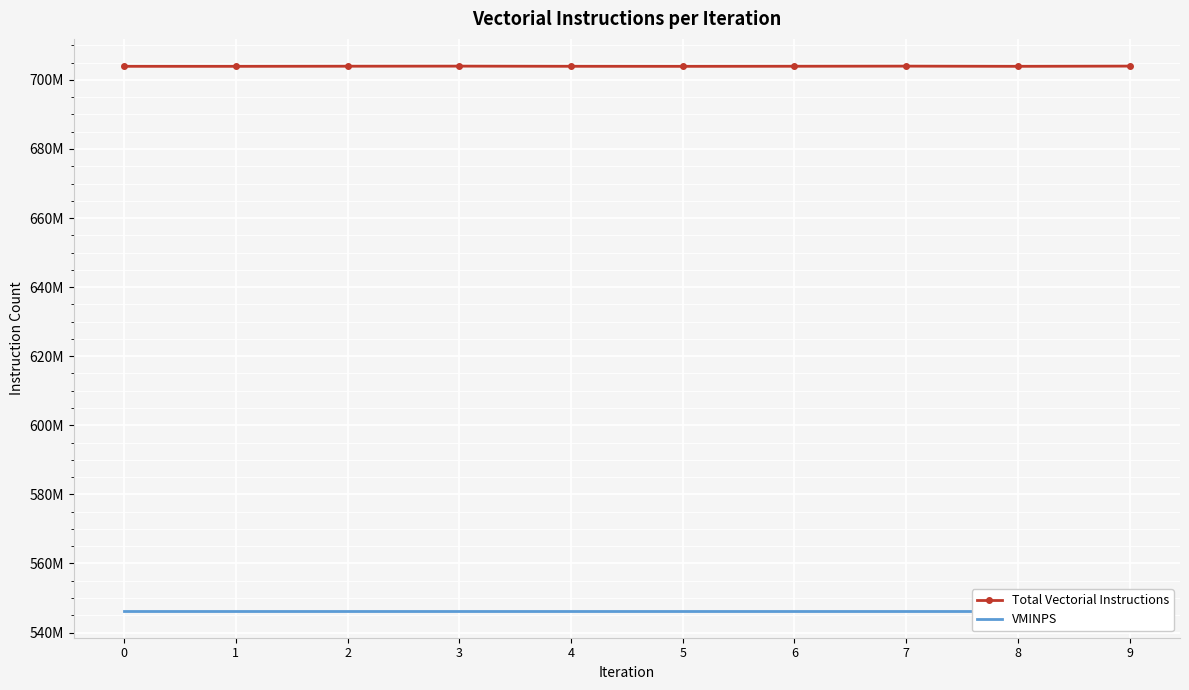

What is the value of the VMINPS point at the 1st from the left?

546390708